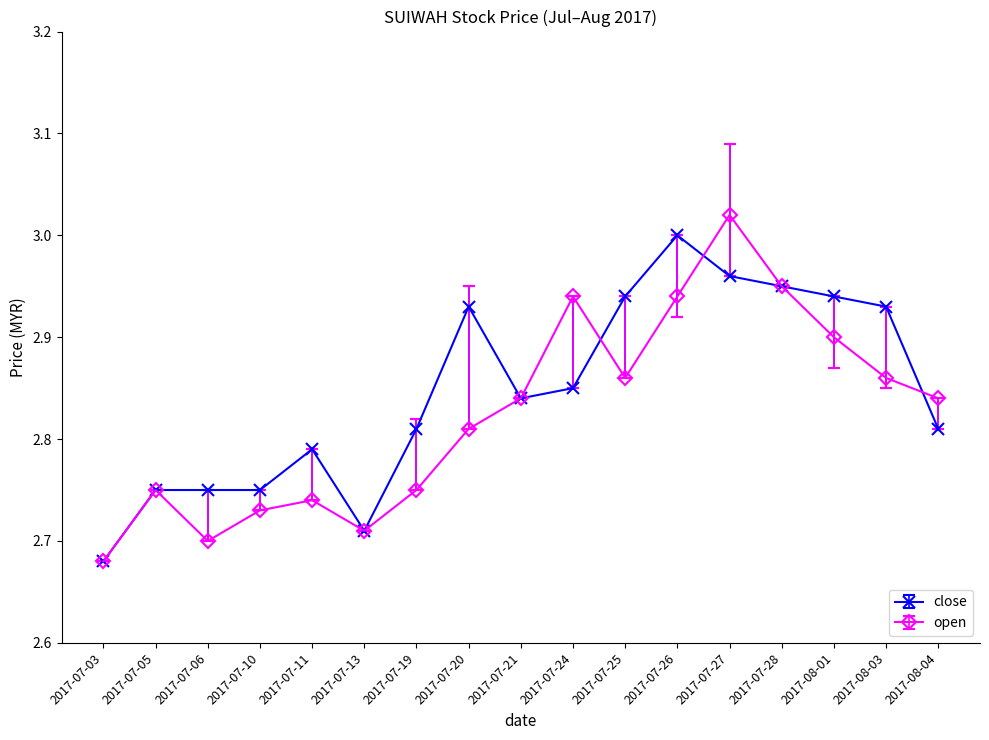

The value of open at 2017-08-04 is 5.1. True or false?

False